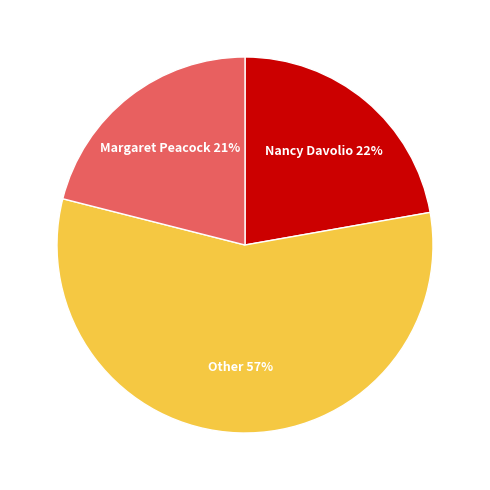

Between Nancy Davolio and Margaret Peacock, which is larger?

Nancy Davolio